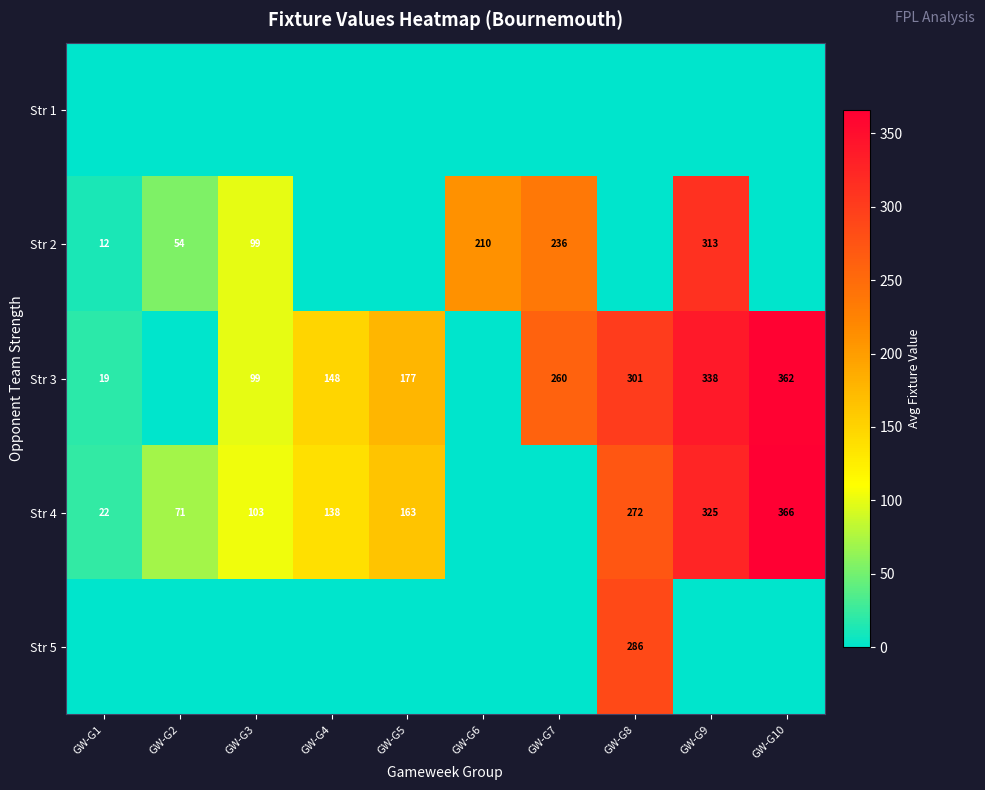

What is the difference between the Str 4 values at GW-G3 and GW-G1?

81